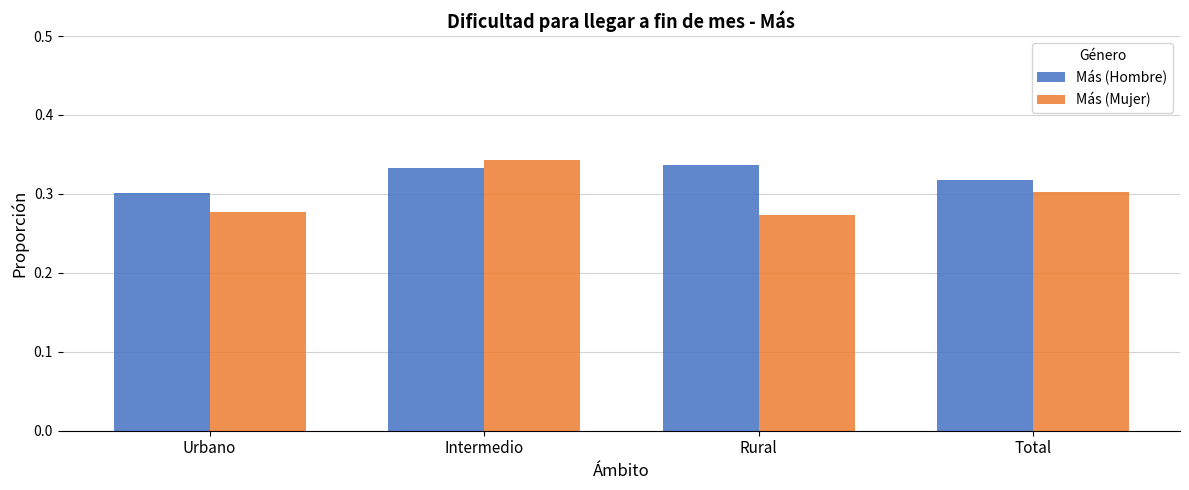

Which series has the largest total across all categories?

Más (Hombre)